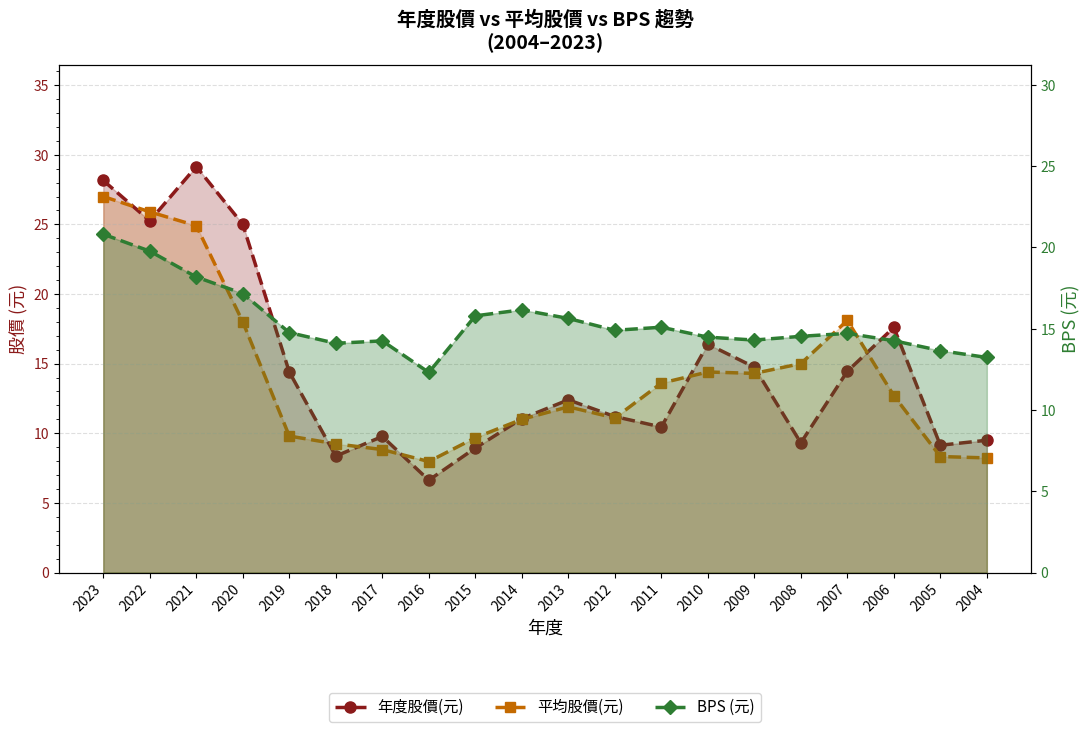

In 平均股價(元), how many points are higher than both neighbors (excluding endpoints)?

3